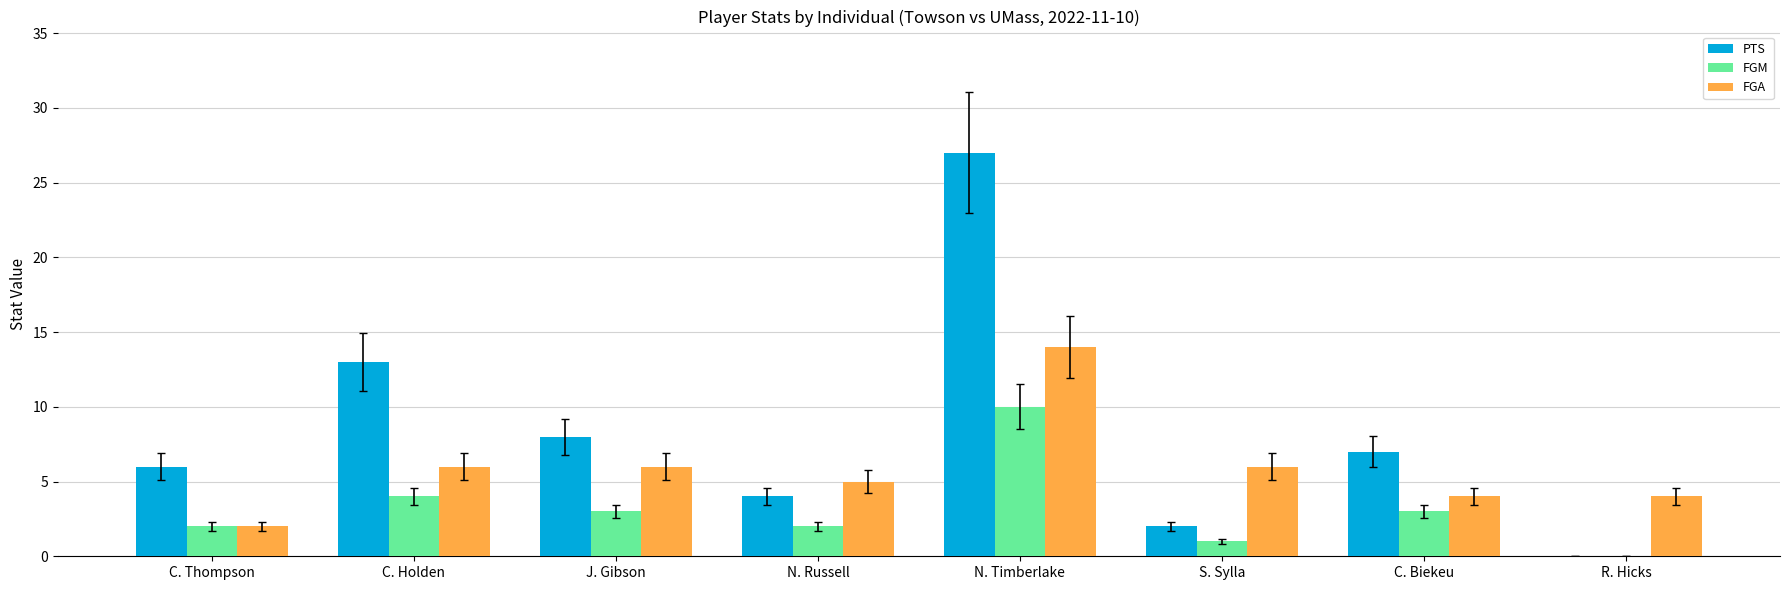

Is it true that FGA equals 6 at J. Gibson?

True